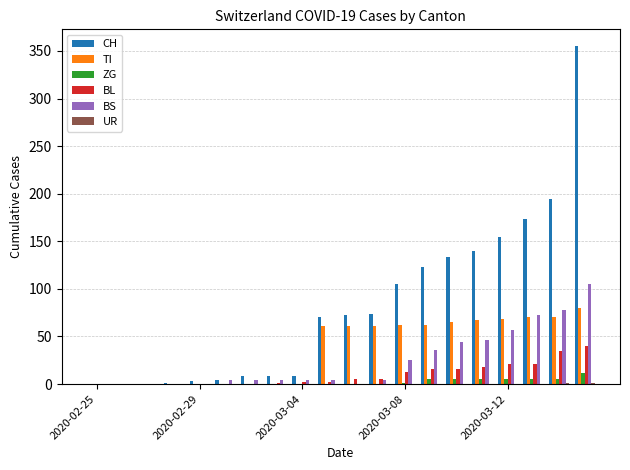

What is the greatest value displayed?

355